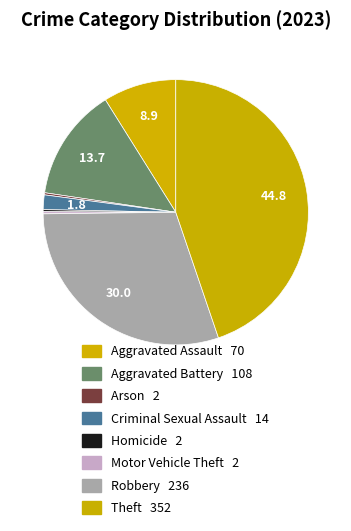

The Robbery slice represents 30% of the pie. True or false?

True